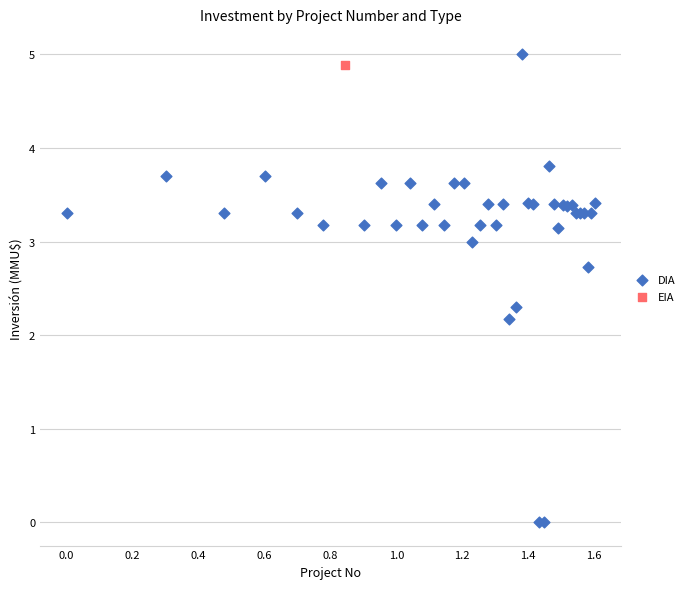

What are all the series names shown in the legend?

DIA, EIA